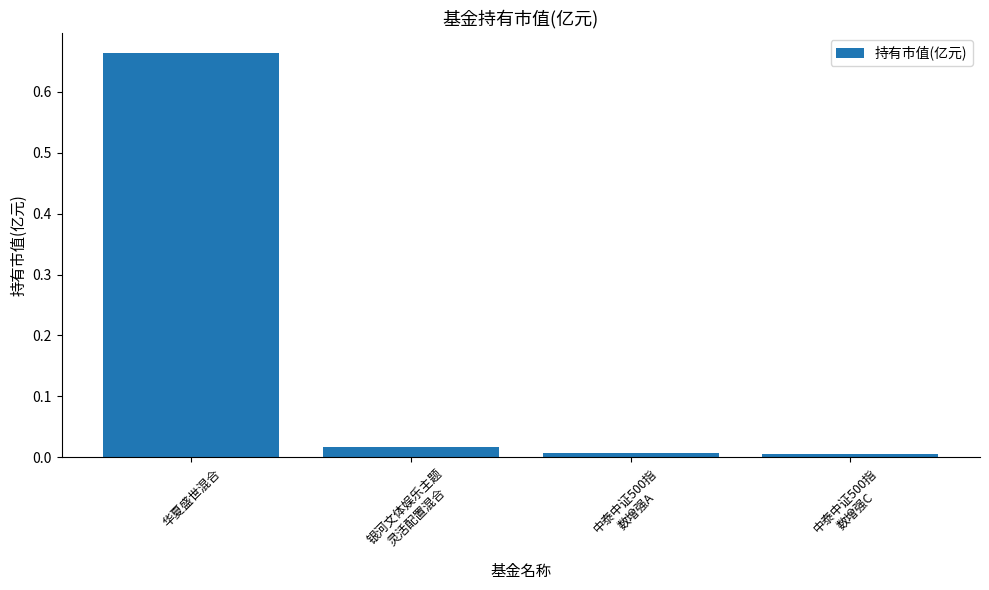

How many series are shown in this chart?

1